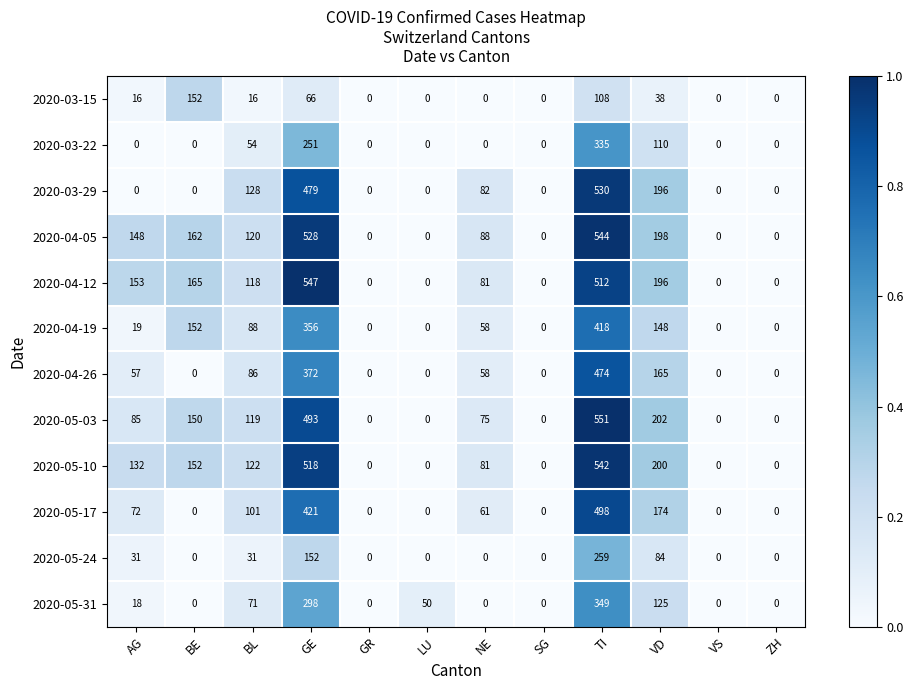

Which series has the widest spread of values?

2020-05-03